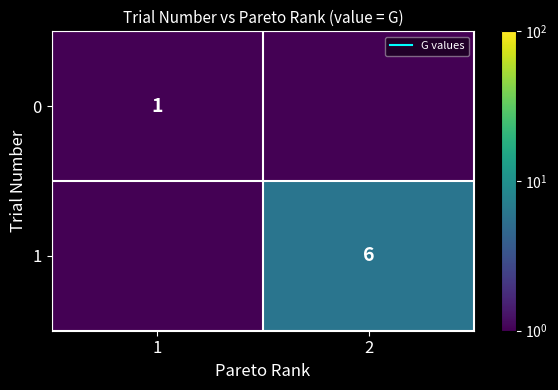

The 0 series shows 0.3 at 1. True or false?

False